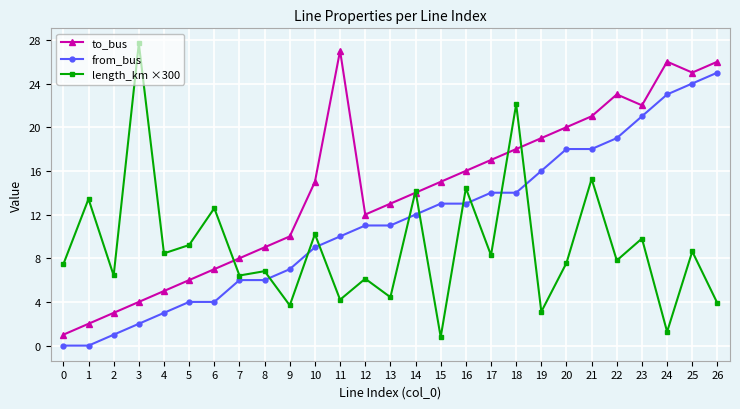

Where is the first local minimum for length_km ×300?

2